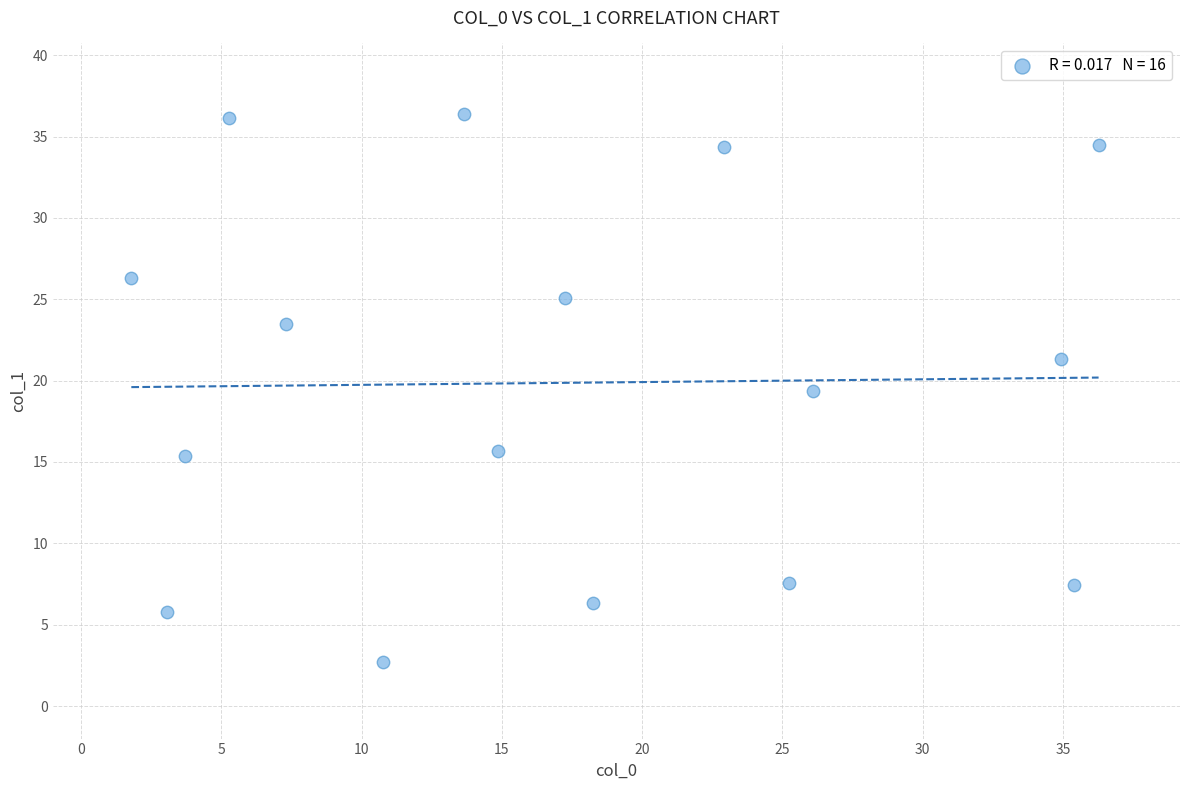

What is the range of X values (max minus min)?

34.5